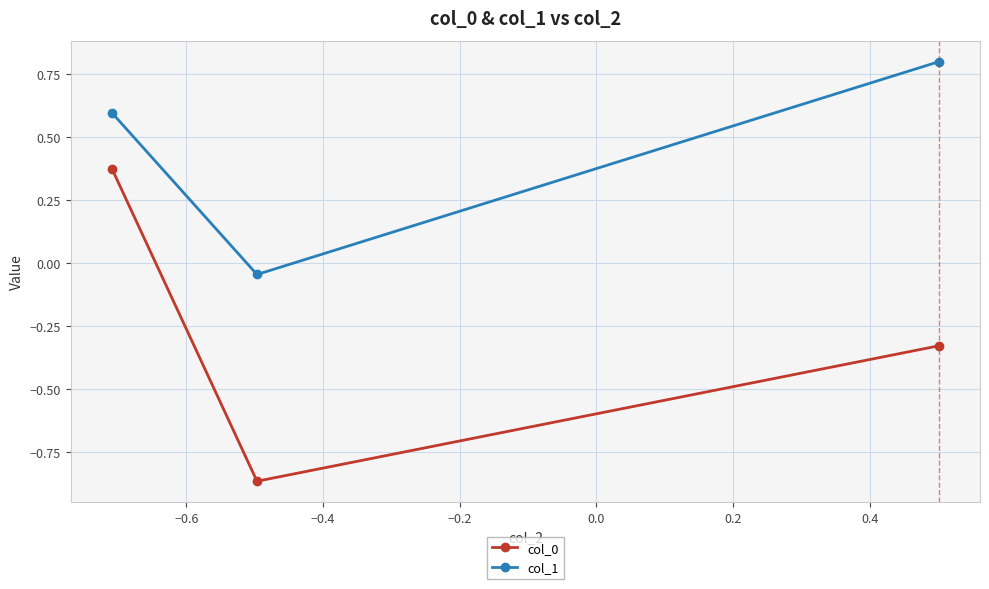

What is the maximum value shown in the chart?

0.8